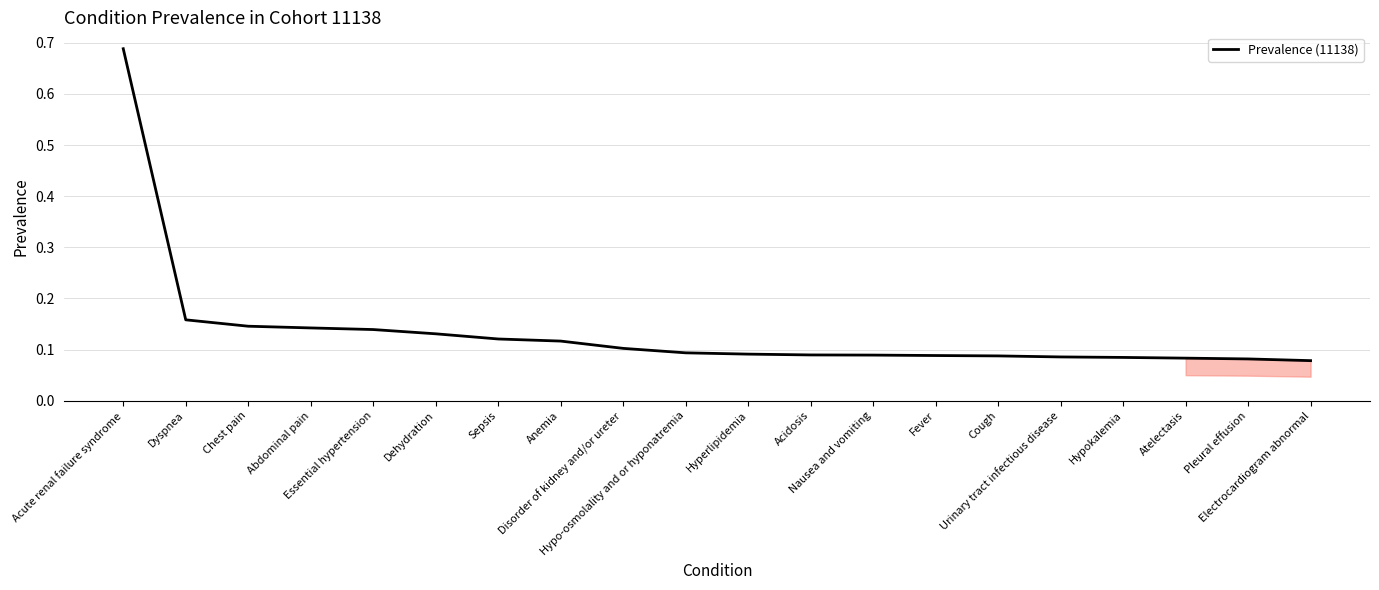

How many series are shown in this chart?

1